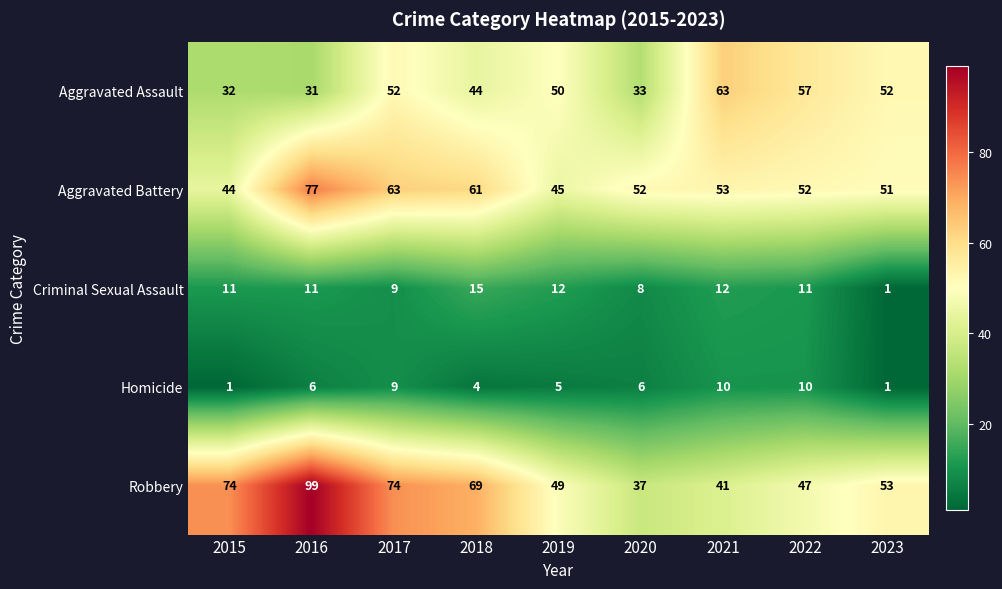

What is the greatest value displayed?

99